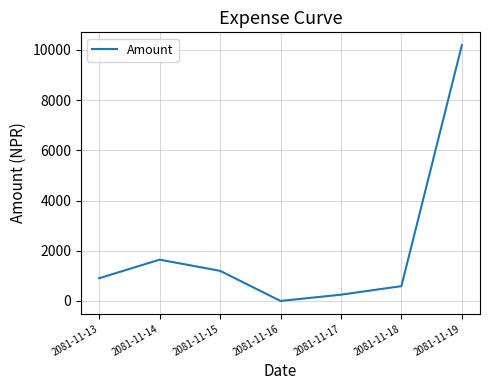

What is the sum of the values at 2081-11-15 and 2081-11-14?

2845